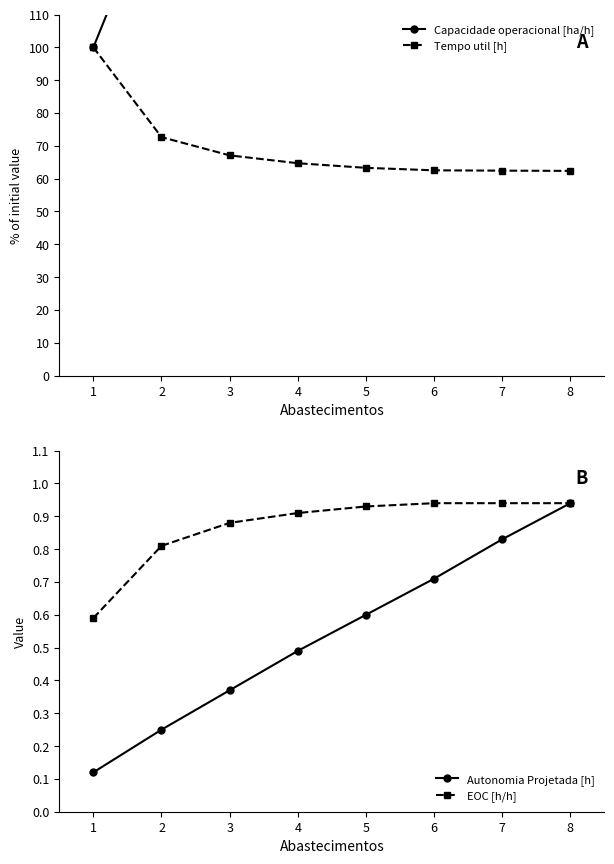

What is the difference between the highest and lowest values at 6?

187.2